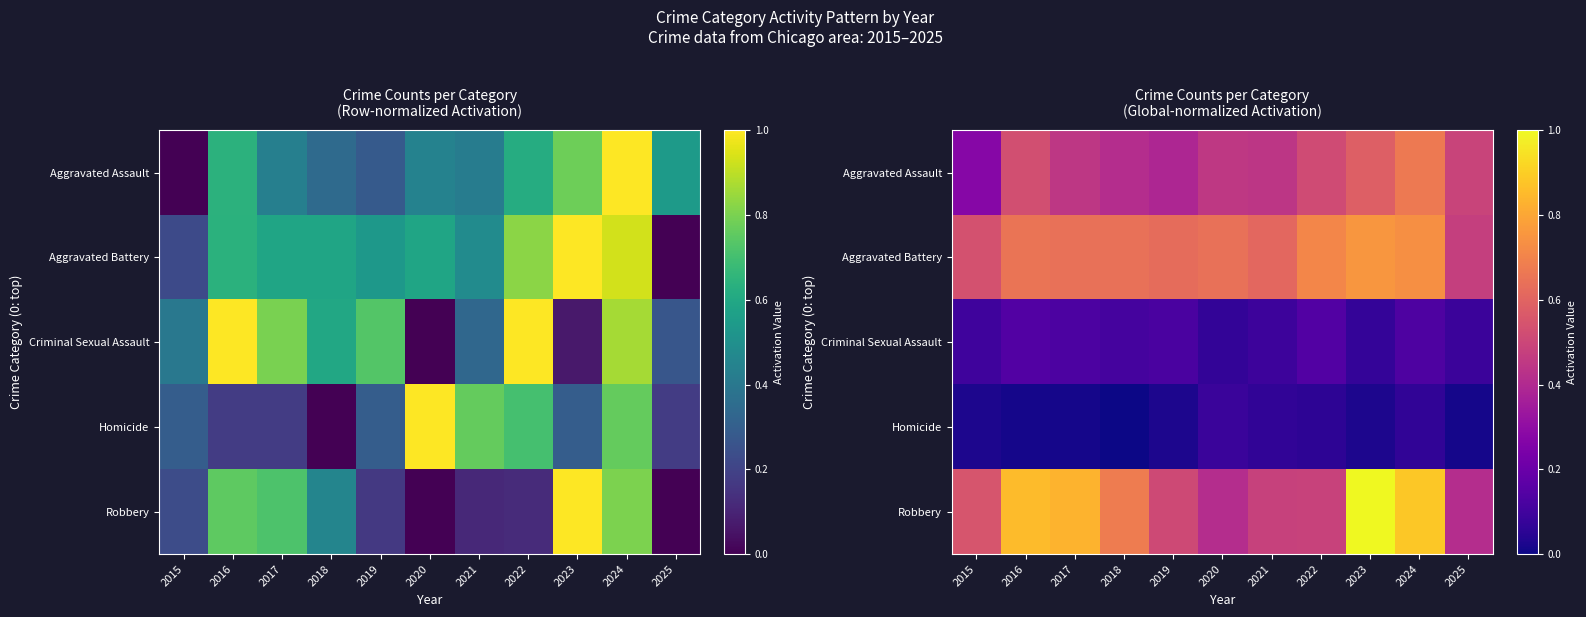

Which has a higher value, 2017 or 2015?

2017